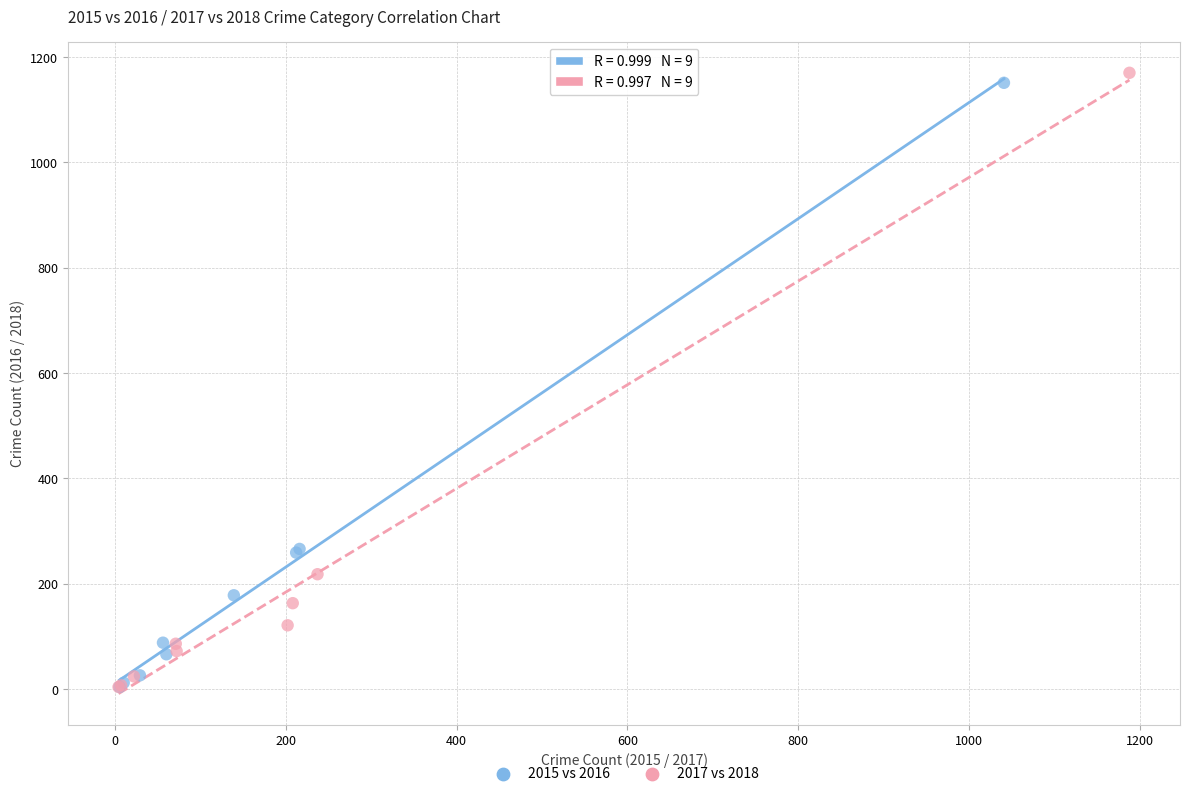

Which series has the widest spread of Y values?

2017 vs 2018